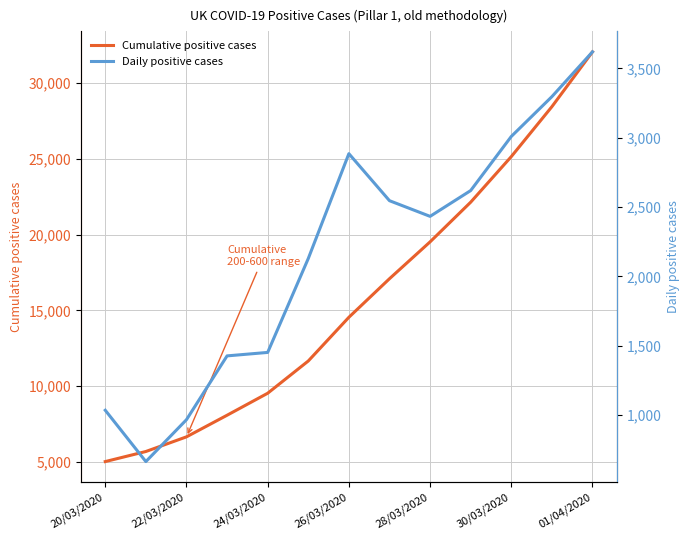

What is the minimum value for Cumulative positive cases?

5018